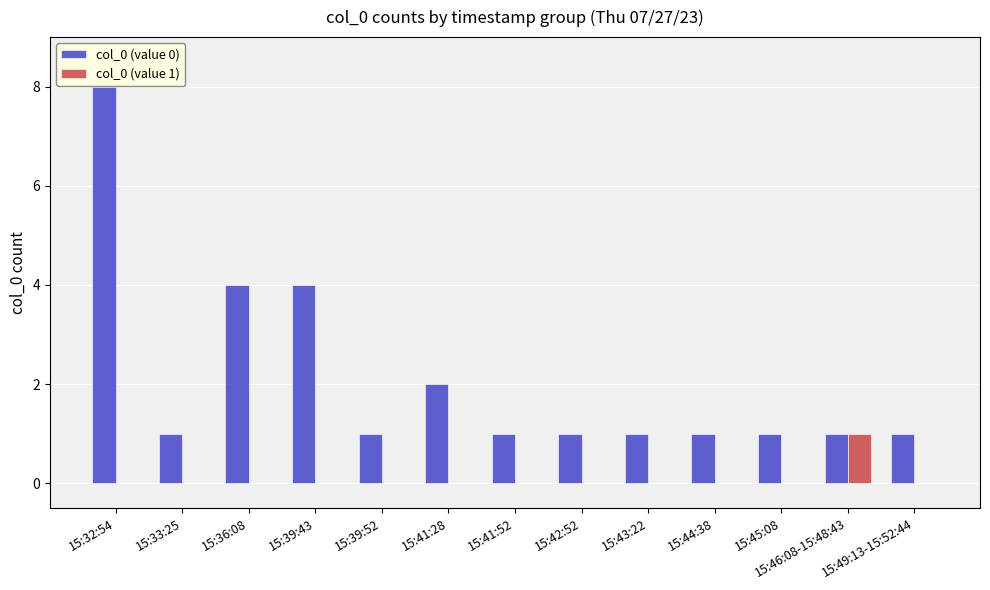

Which series changed the most between 15:33:25 and 15:36:08?

col_0 (value 0)